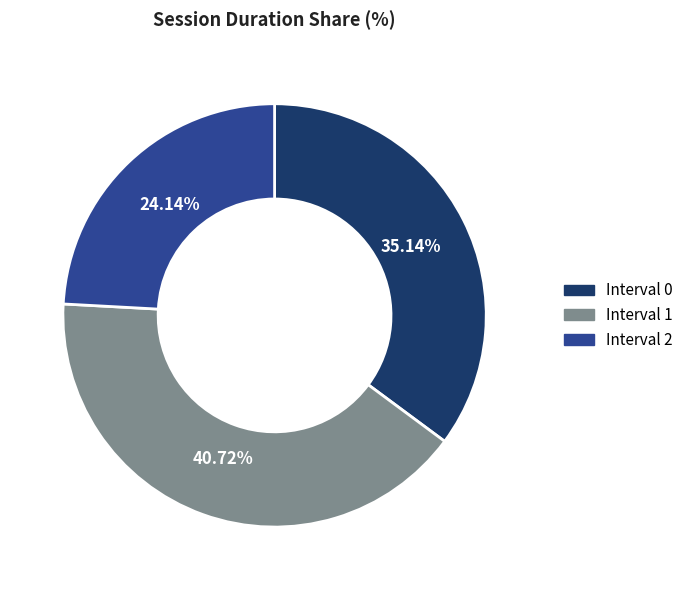

Which slice is the largest?

Interval 1